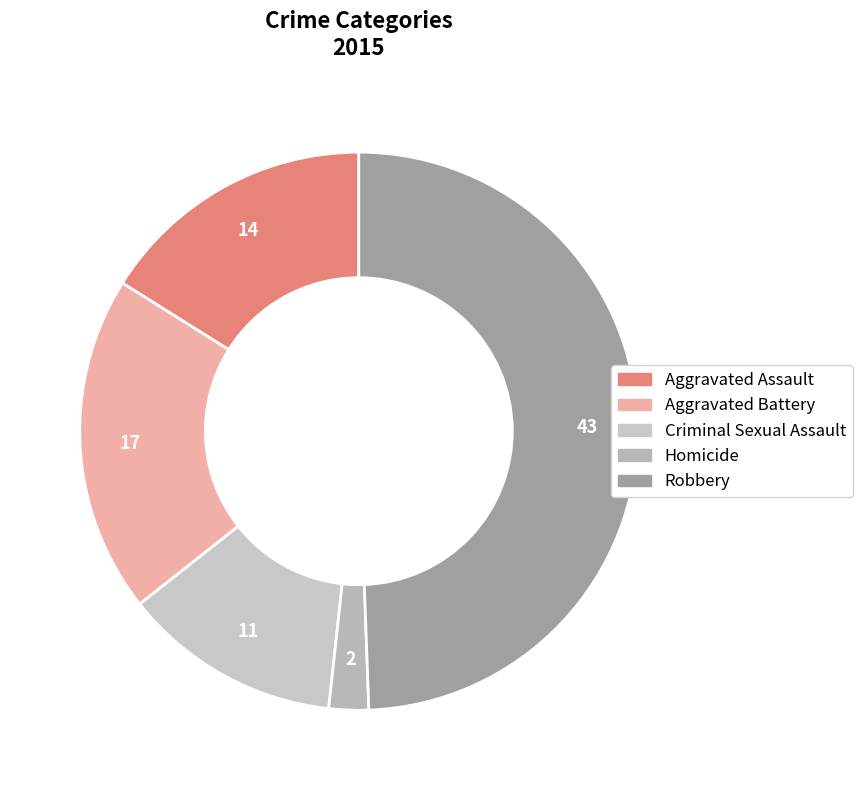

To the nearest percent, what is the difference between the largest and smallest slice percentages?

47%